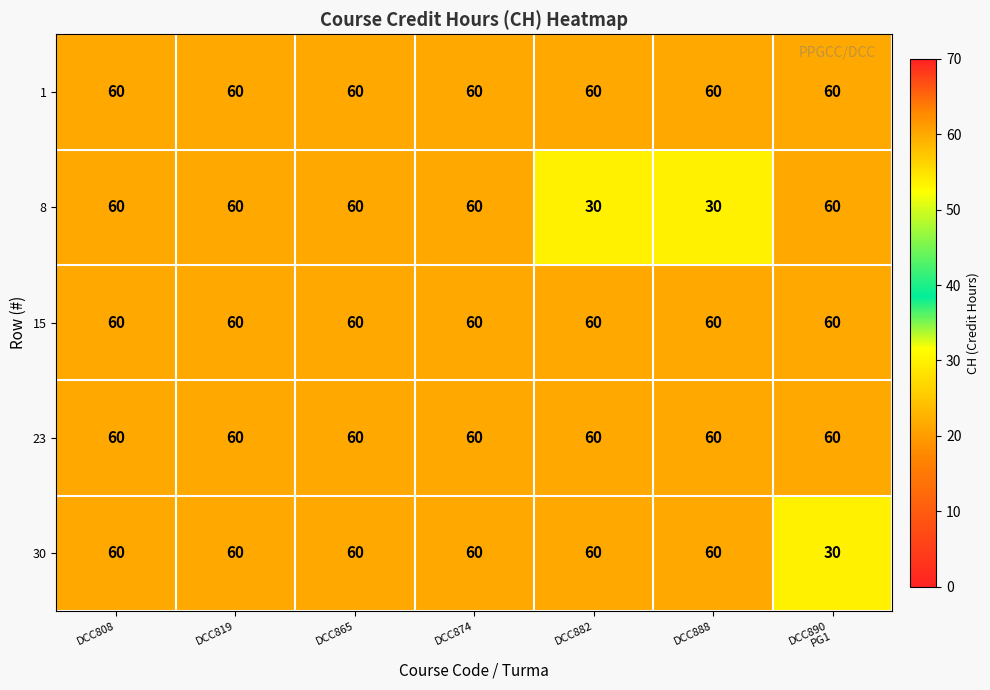

What is the maximum value shown in the chart?

60